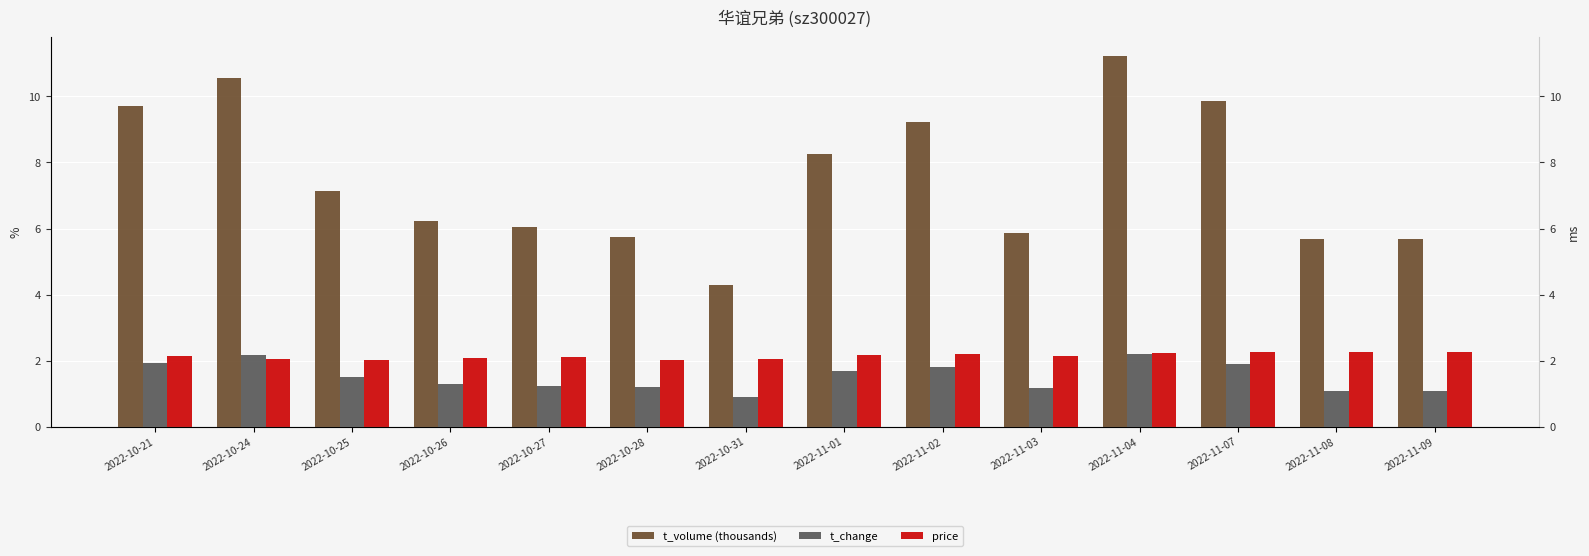

What is the total value across all series at 2022-10-28?

9.0